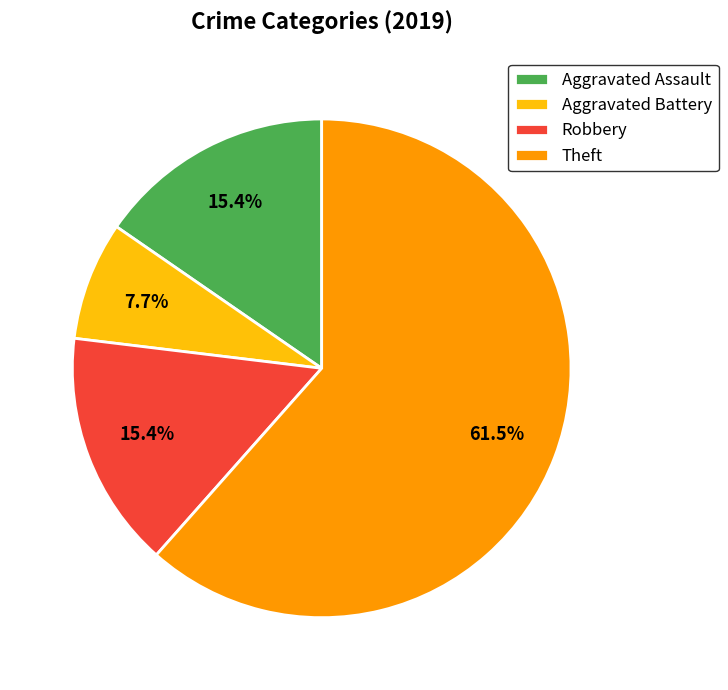

What portion of the pie excludes Aggravated Assault?

84.6%